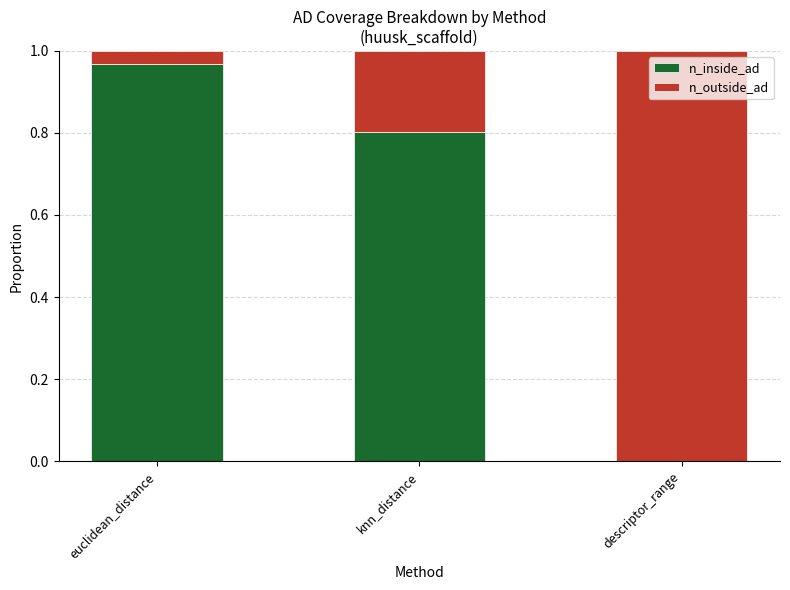

Is it true that n_inside_ad equals 1.0 at euclidean_distance?

True